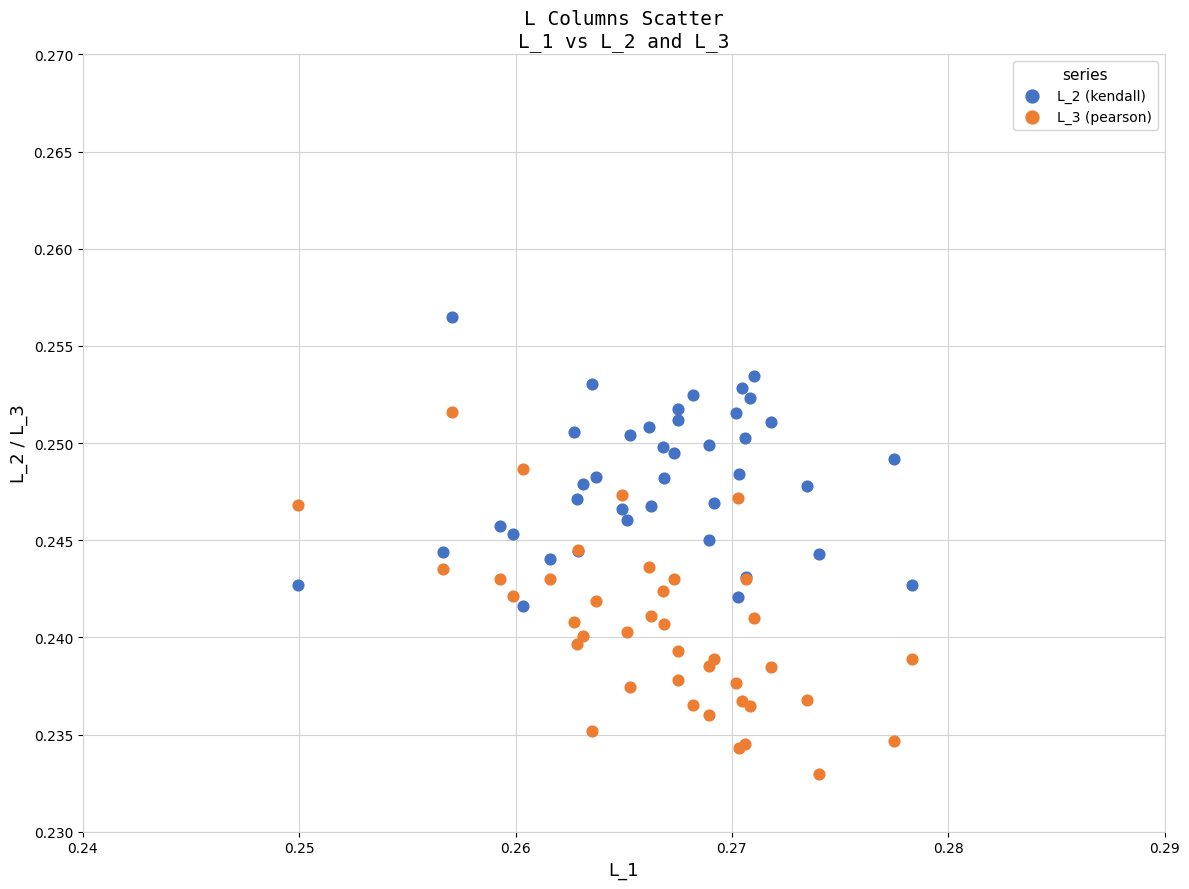

Which series reaches the maximum Y coordinate?

L_2 (kendall)